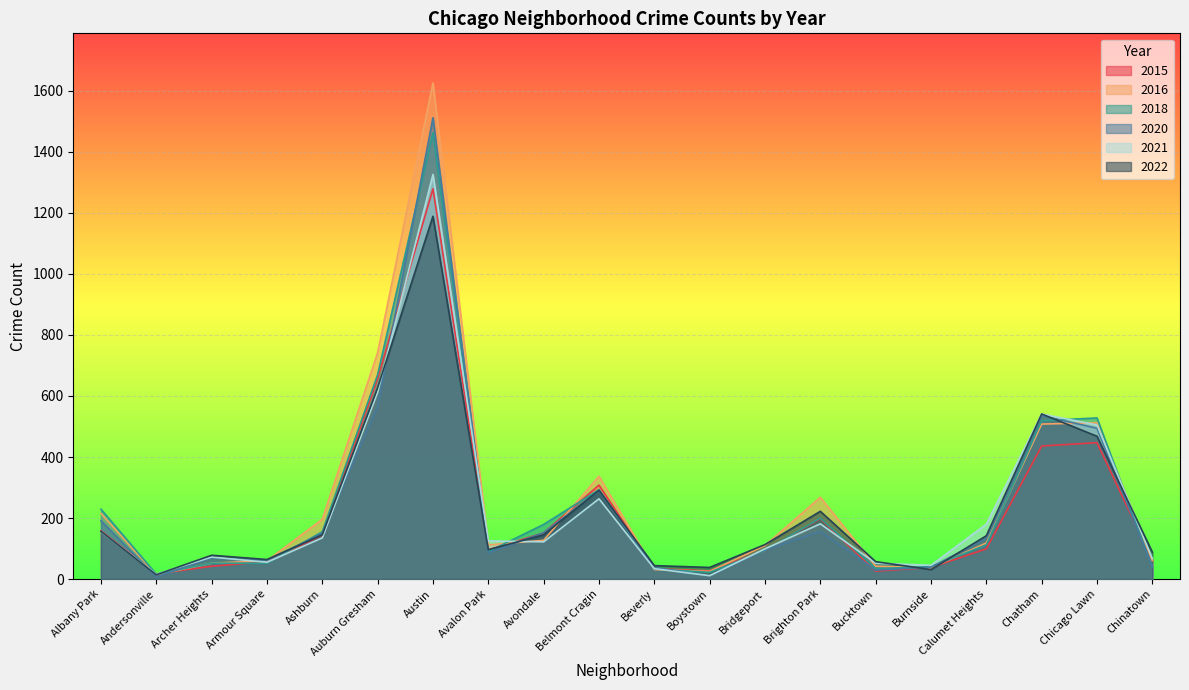

What position from the right is Andersonville?

19